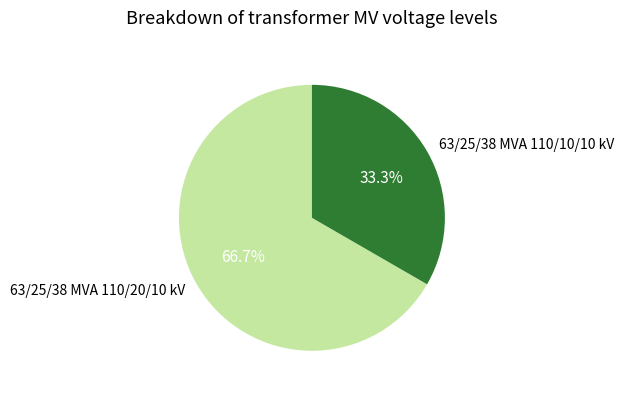

Which category has the biggest portion of the pie?

63/25/38 MVA 110/20/10 kV